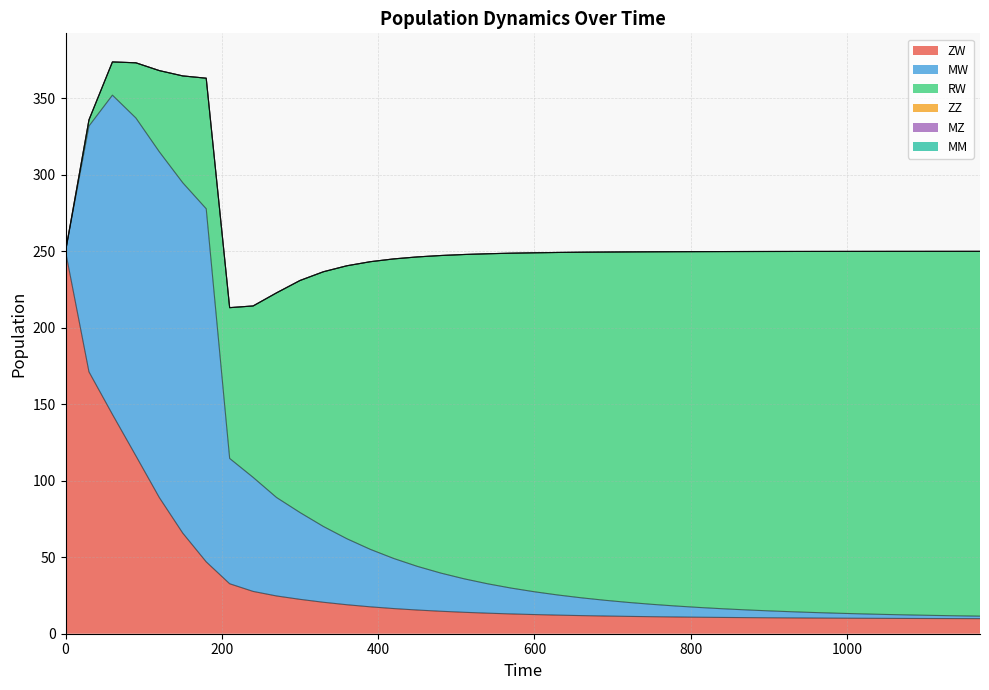

What is the difference between the second highest and second lowest values in the RW series?

234.2